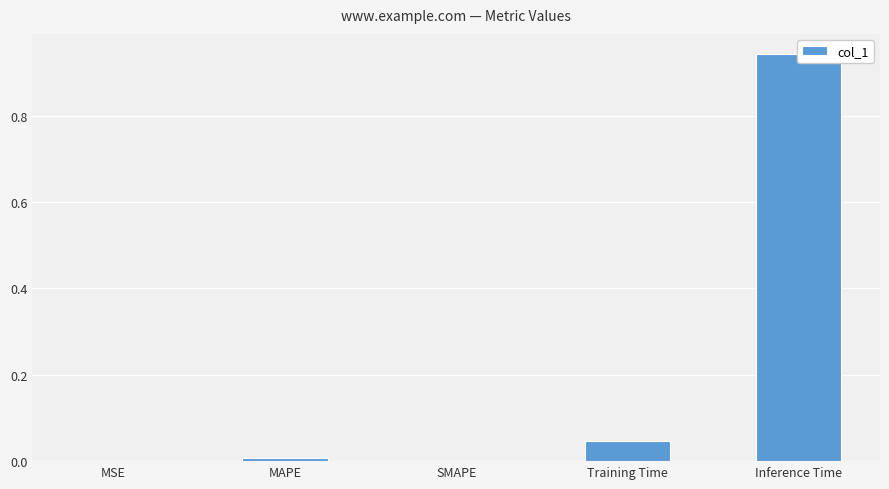

True or false: the data shows 0.0 at MAPE.

False